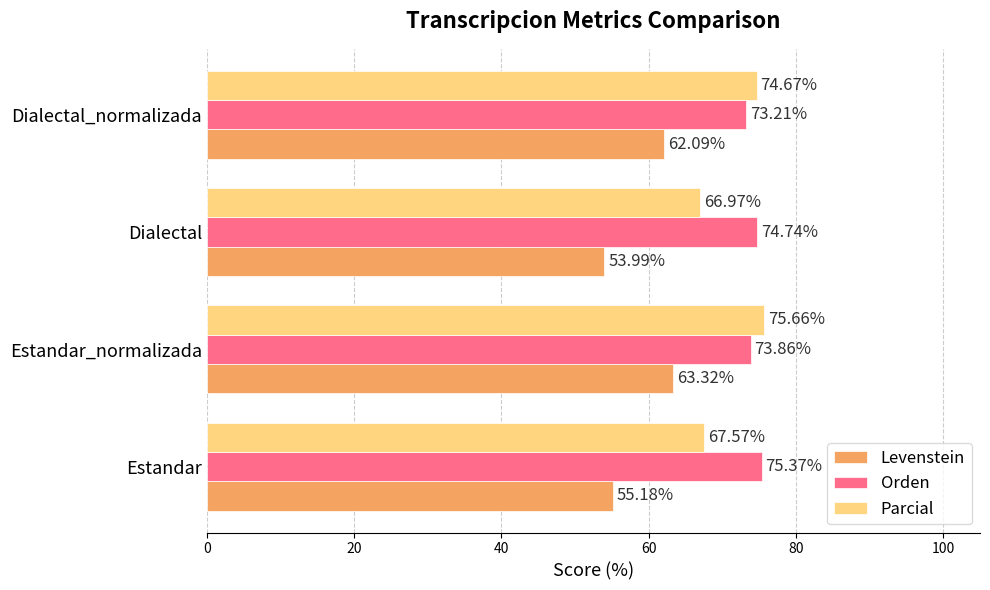

At which category is the sum across all series the highest?

Estandar_normalizada